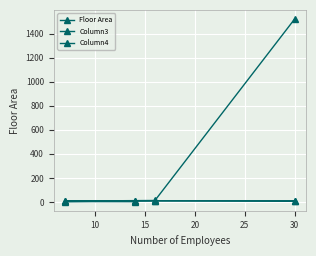

How many lines are shown in the chart?

3